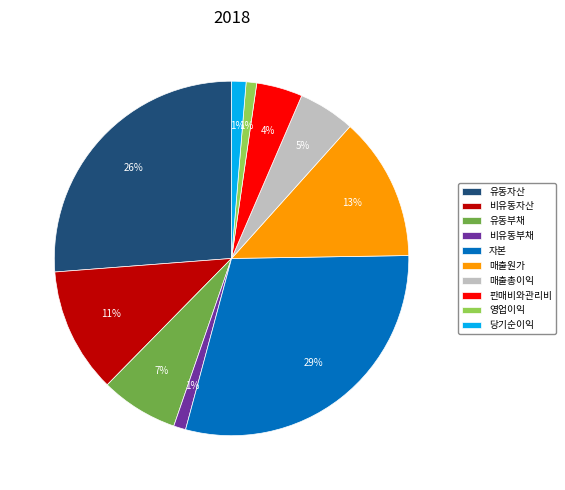

True or false: 판매비와관리비 accounts for 14% of the total.

False